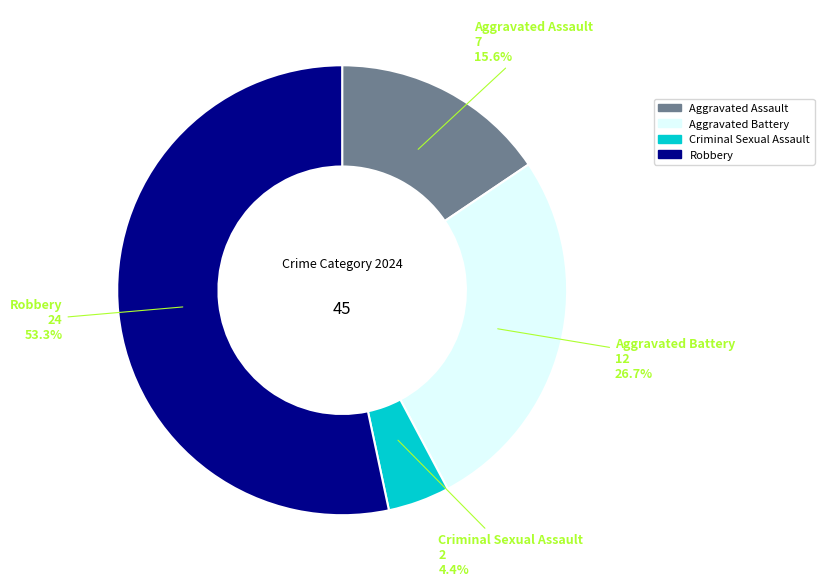

What is the ratio of the value at Aggravated Assault to the value at Aggravated Battery?

0.6